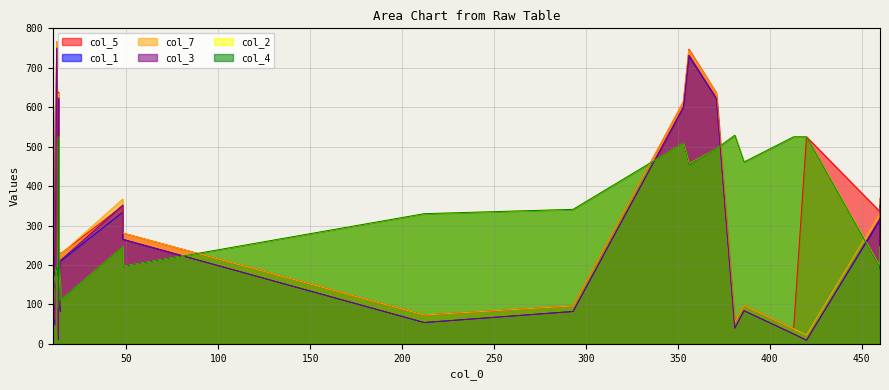

Is it true that col_7 equals 41 at 6?

False